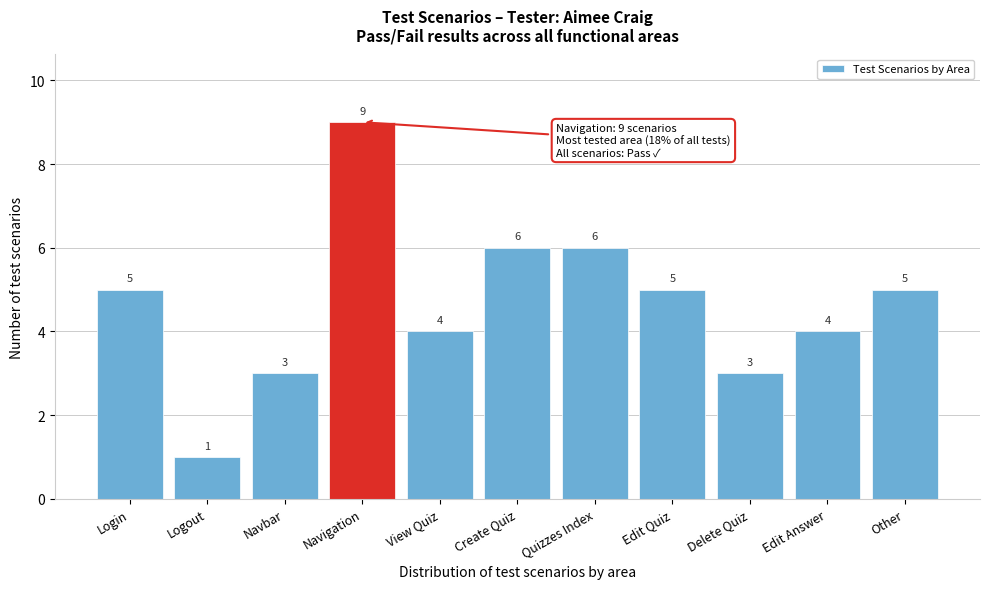

Reading left to right, what are all the values shown in this chart?

Login=5	Logout=1	Navbar=3	Navigation=9	View Quiz=4	Create Quiz=6	Quizzes Index=6	Edit Quiz=5	Delete Quiz=3	Edit Answer=4	Other=5